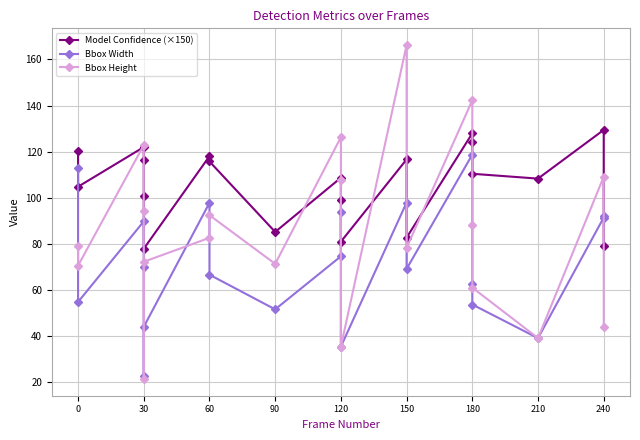

Where is Model Confidence (×150) nearest to the value 103?

30